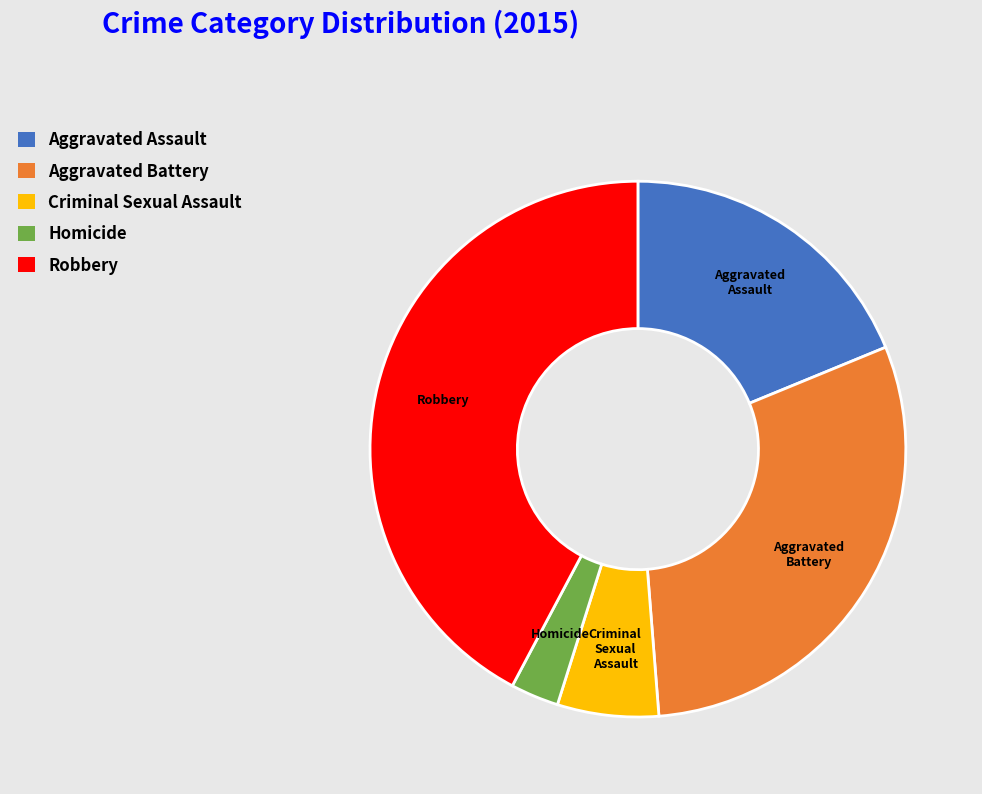

What is the largest slice in the pie chart?

Robbery